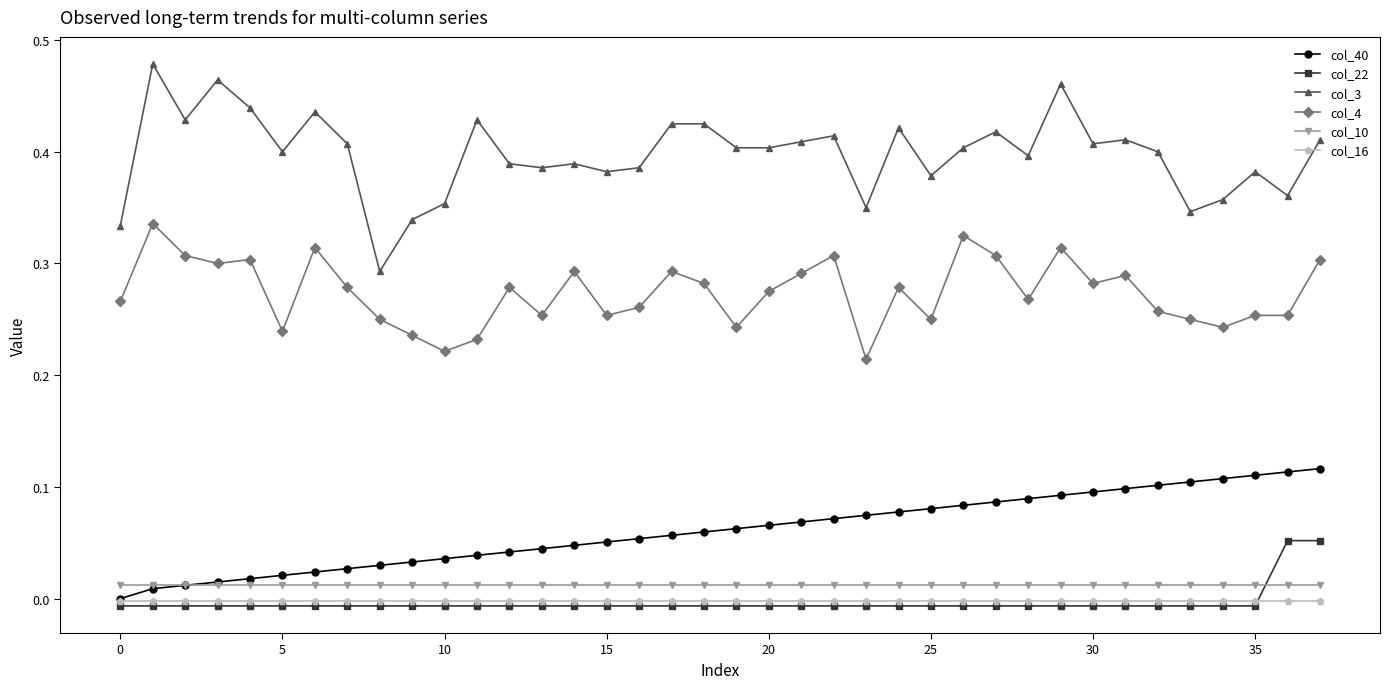

True or false: col_40 and col_22 cross at least once.

False